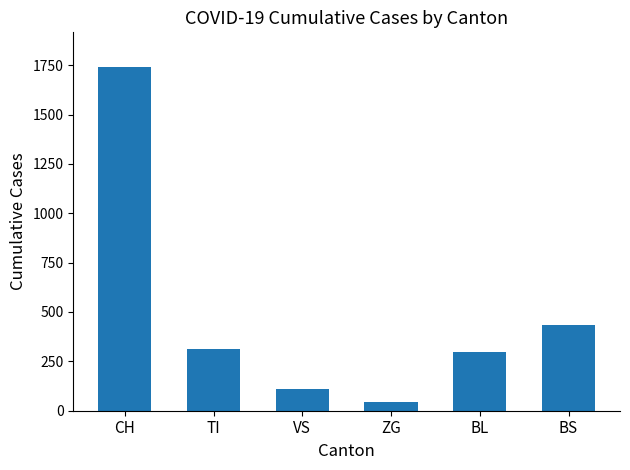

How many categories are shown in the chart?

6